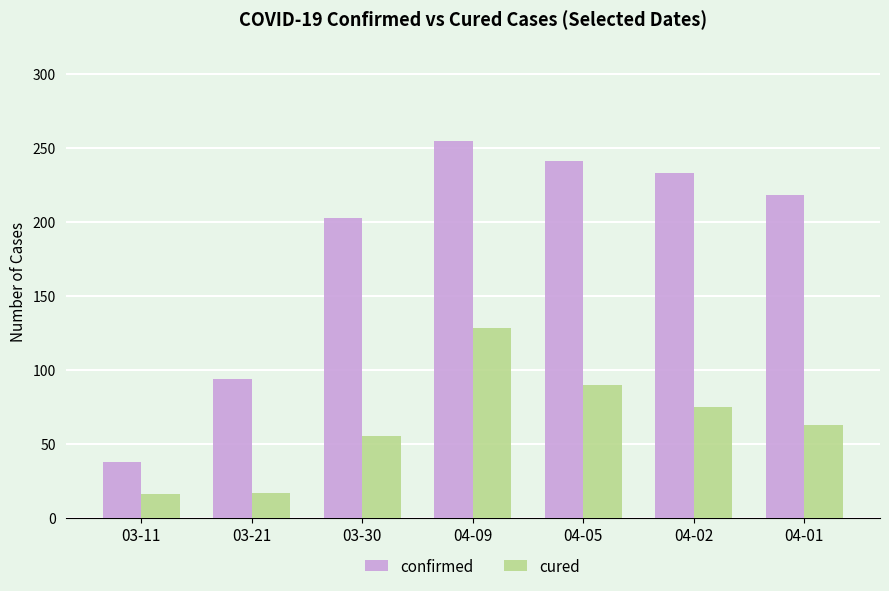

How many categories are shown in the chart?

7